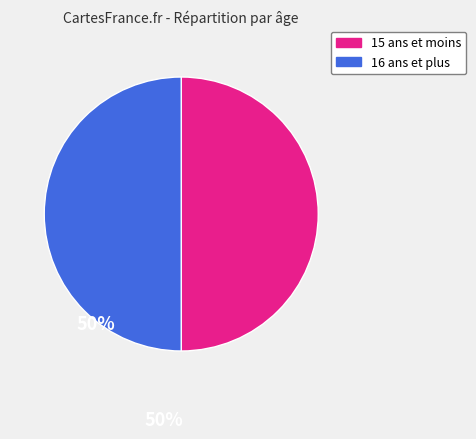

Do 16 ans et plus and 15 ans et moins together represent more than half of the pie?

Yes